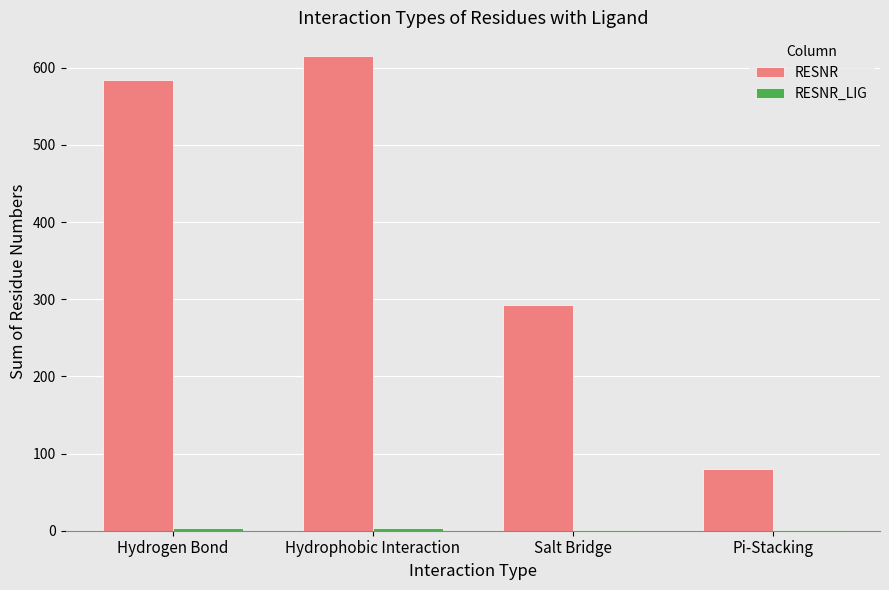

Which label corresponds to the largest value in the chart?

Hydrophobic Interaction